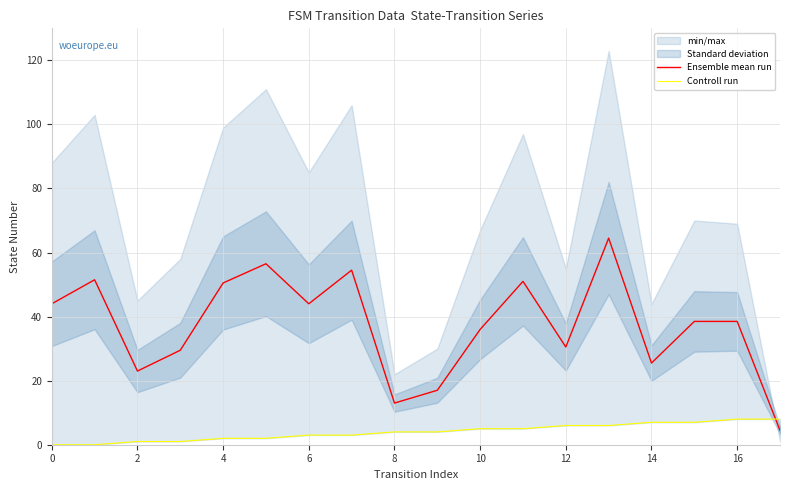

Which series has the largest total across all categories?

Ensemble mean run